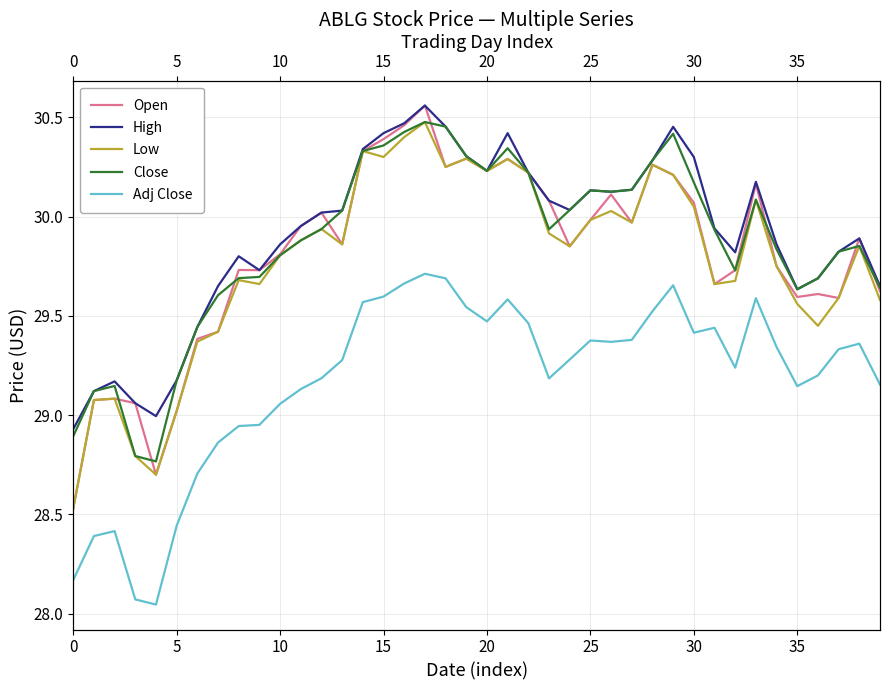

At 36, list the series in order from largest to smallest.

High, Close, Open, Low, Adj Close